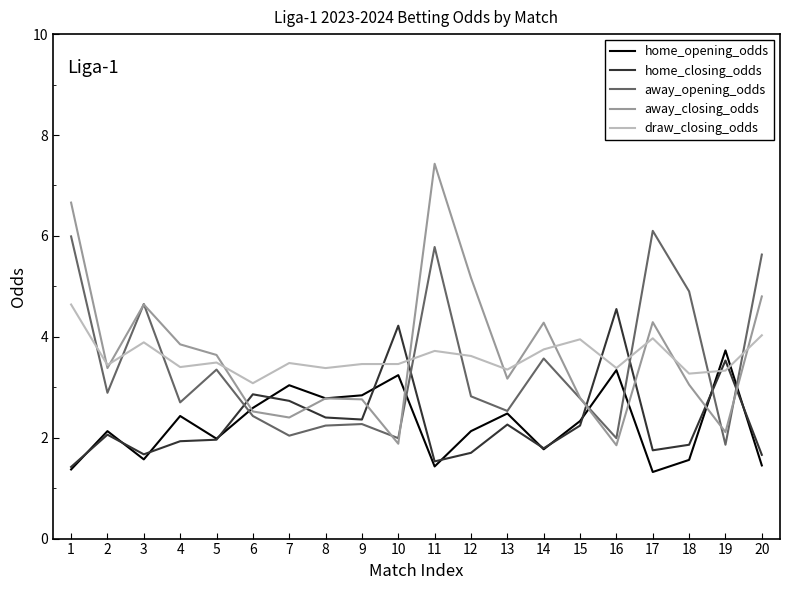

Which label corresponds to the largest value in the chart?

11